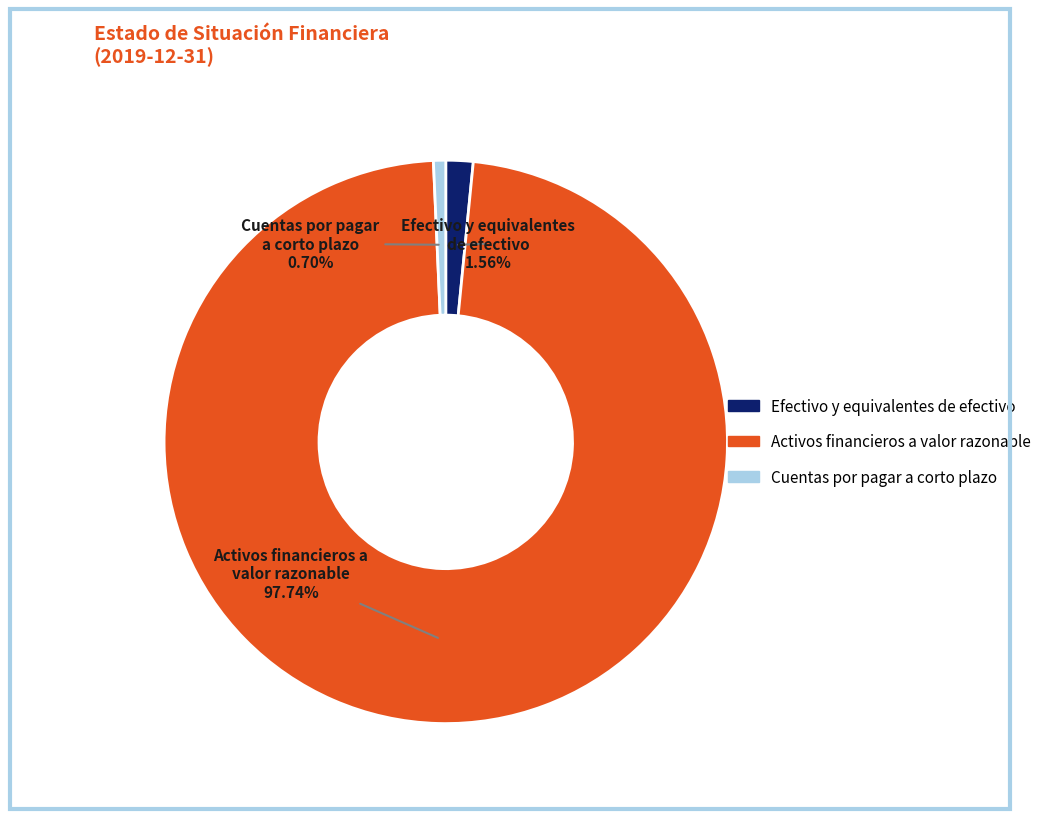

Which has a higher value, Cuentas por pagar a corto plazo or Activos financieros a valor razonable?

Activos financieros a valor razonable